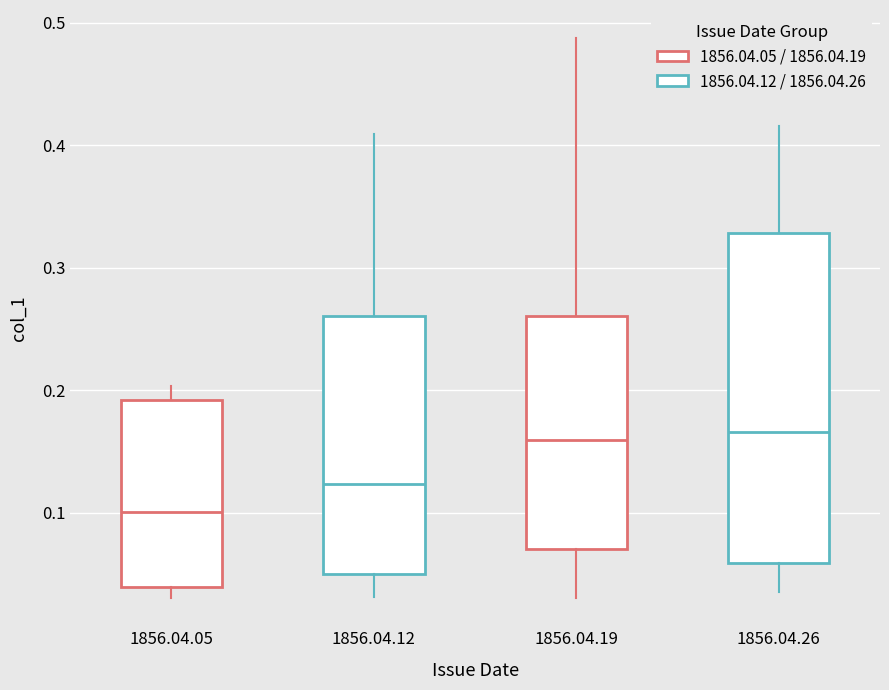

Where does the lower whisker of the box for 1856.04.19 end on the y-axis? The values are not printed on the chart, so give them approximately, as read against the axis.

0.03